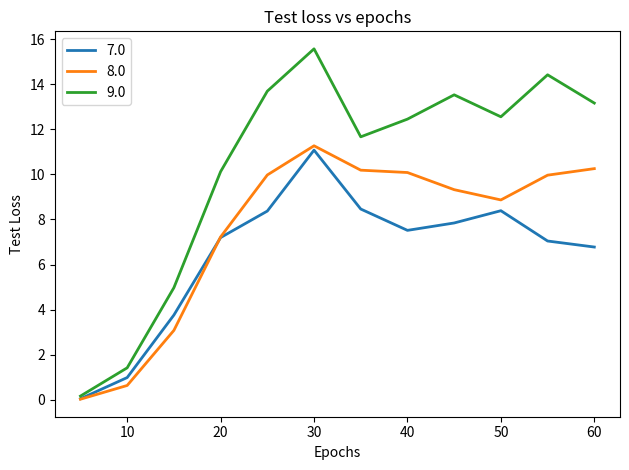

Which series has the largest total across all categories?

9.0